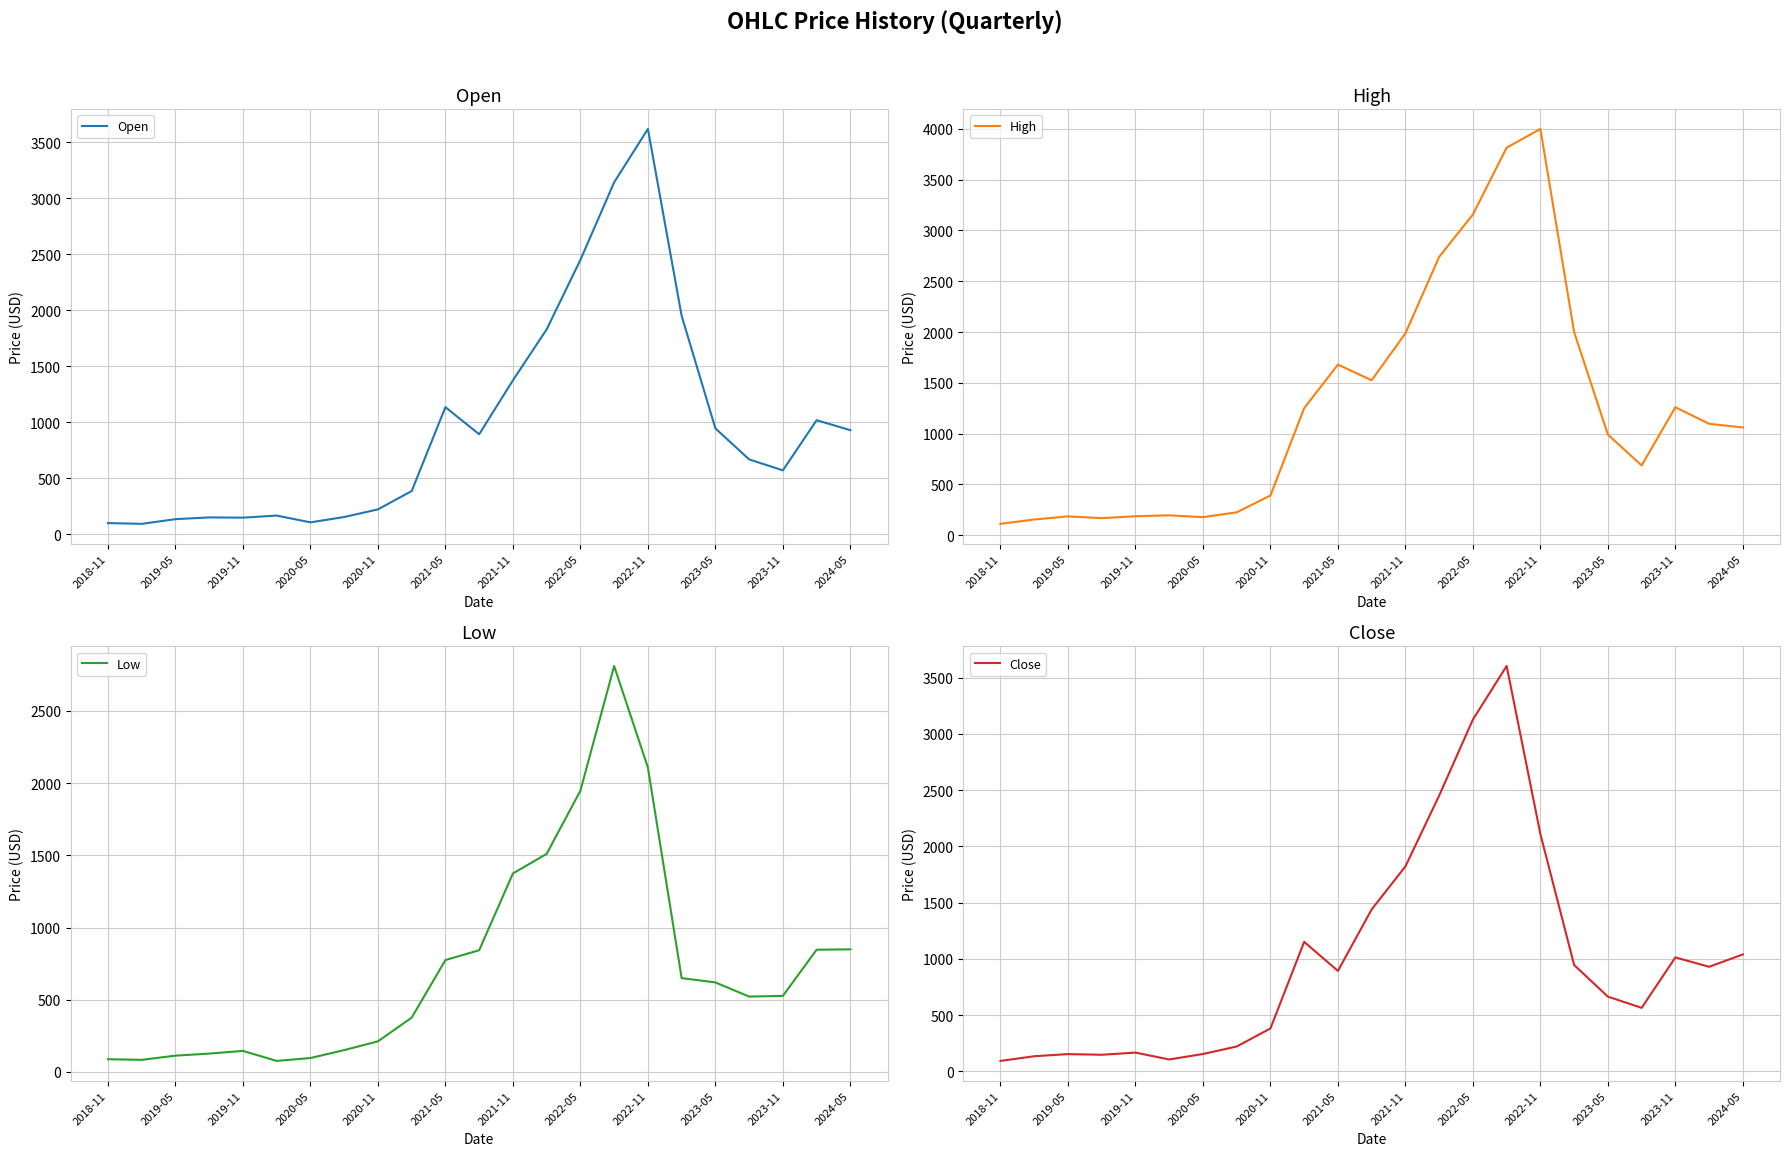

What is the lowest value of the High series?

110.7